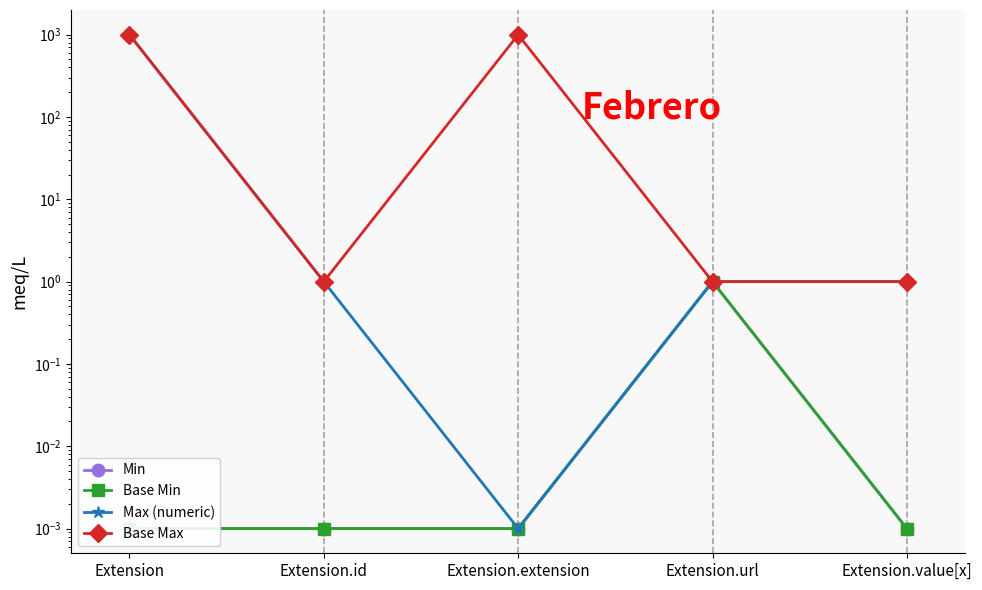

At which category does the chart reach its minimum across all series?

Extension